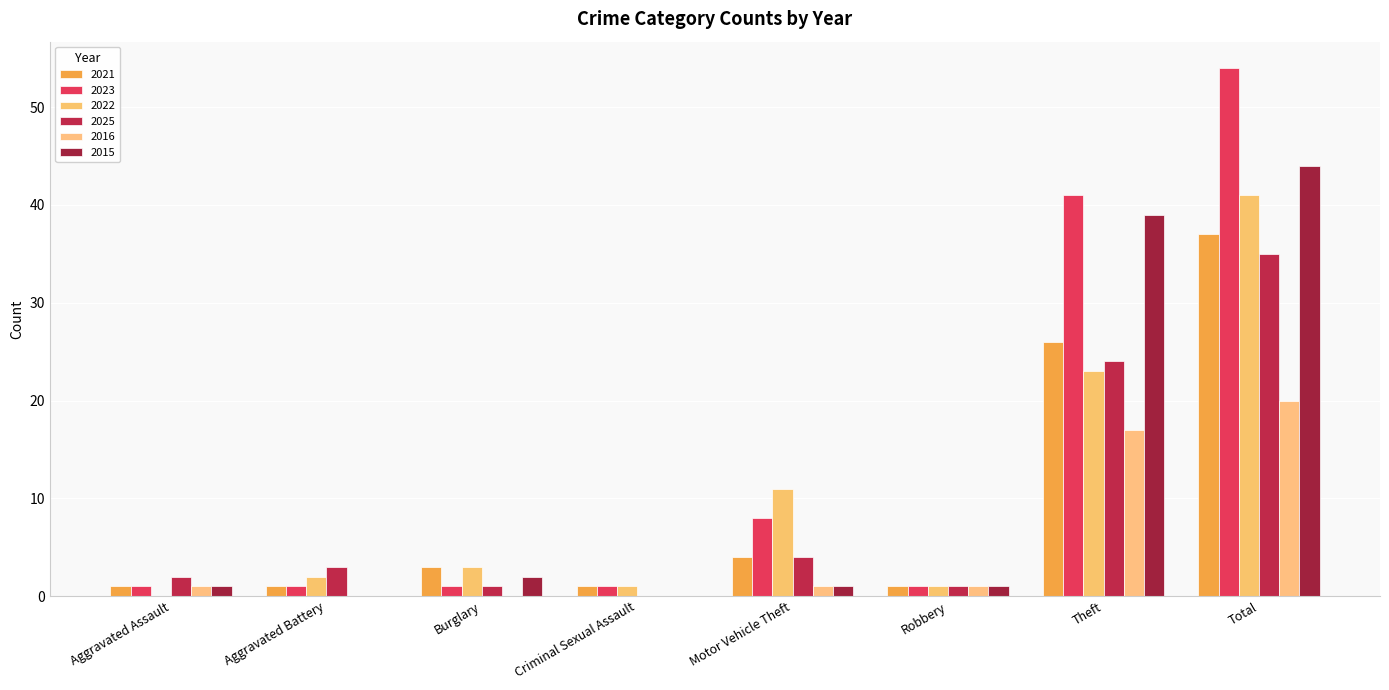

What are all the series names shown in the legend?

2021, 2023, 2022, 2025, 2016, 2015